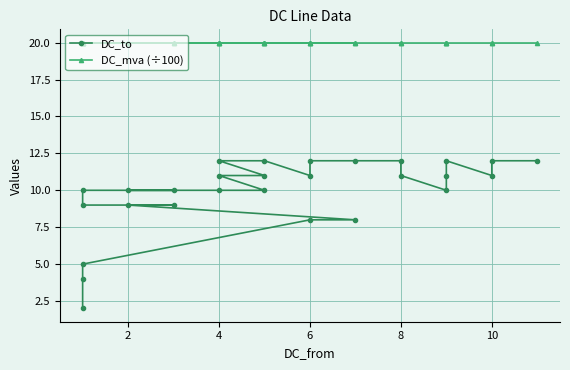

Does the chart have visible grid lines?

Yes